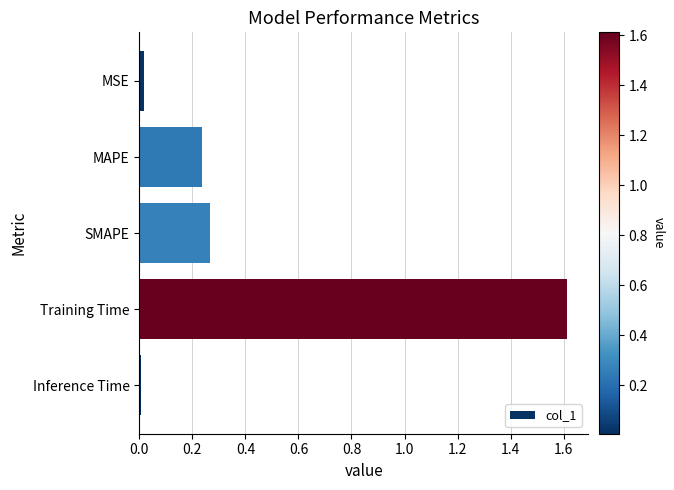

What is the difference between the maximum and minimum values?

1.6